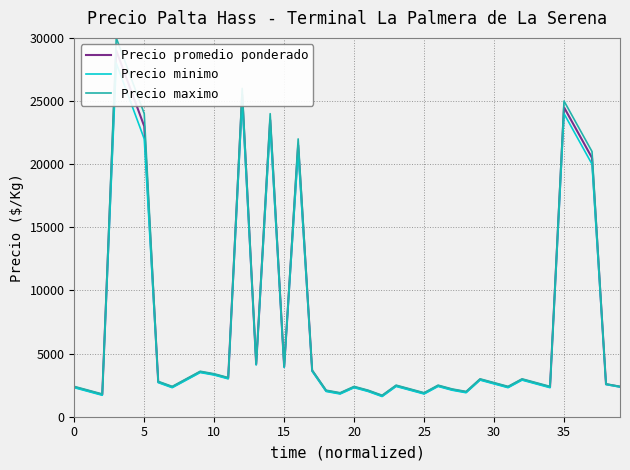

The Precio maximo series shows 2200 at 27. True or false?

True